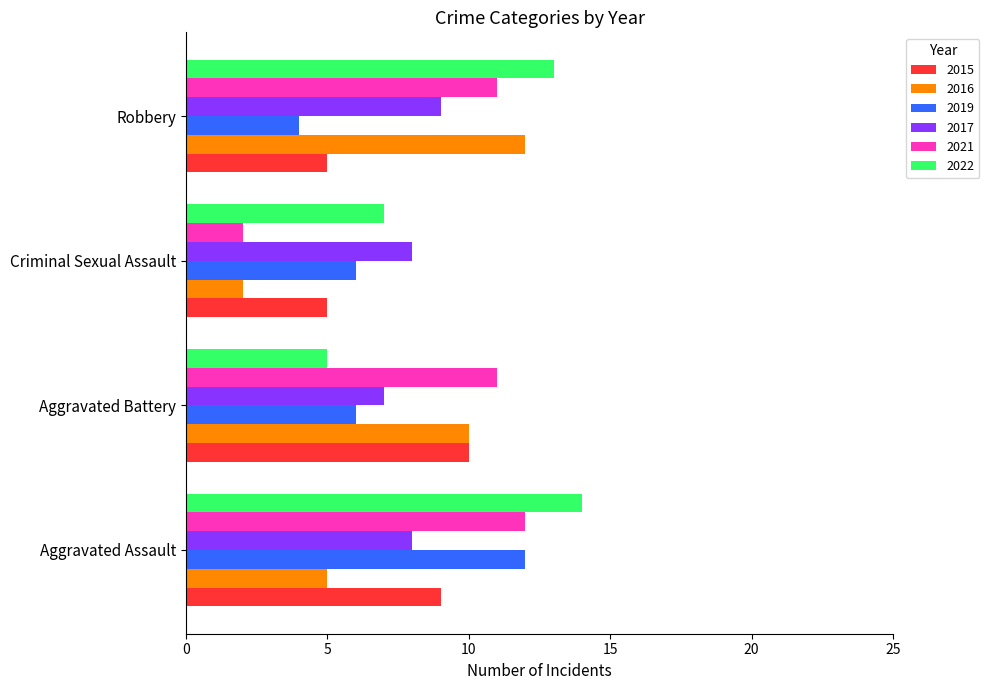

Read the 2015 value at Aggravated Battery.

10